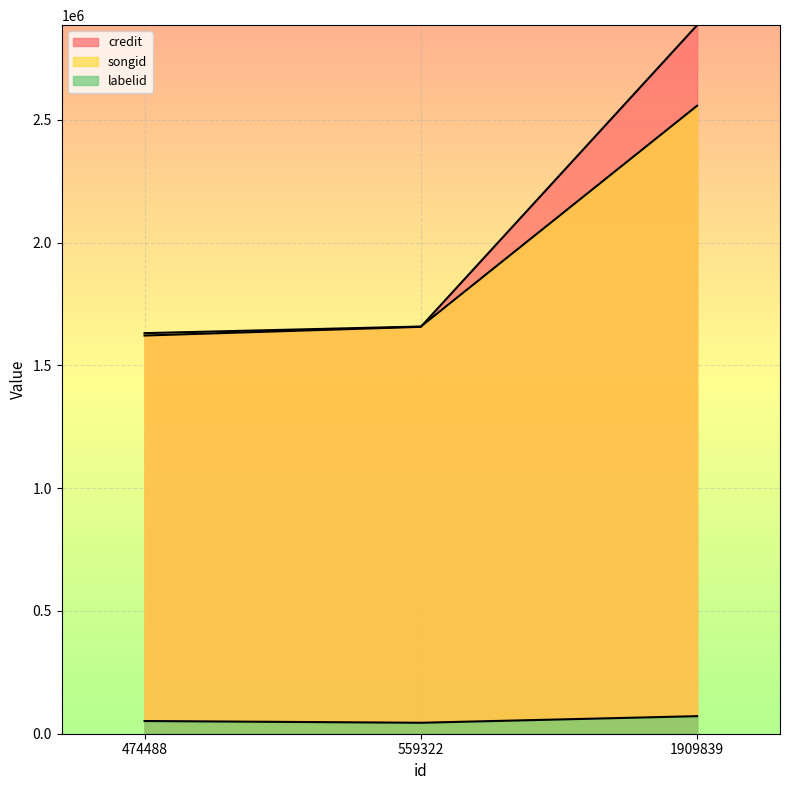

Reading left to right, extract all data points from this chart.

credit: 1621578	1657018	2885472
songid: 1631301	1658225	2557418
labelid: 51757	44643	71503